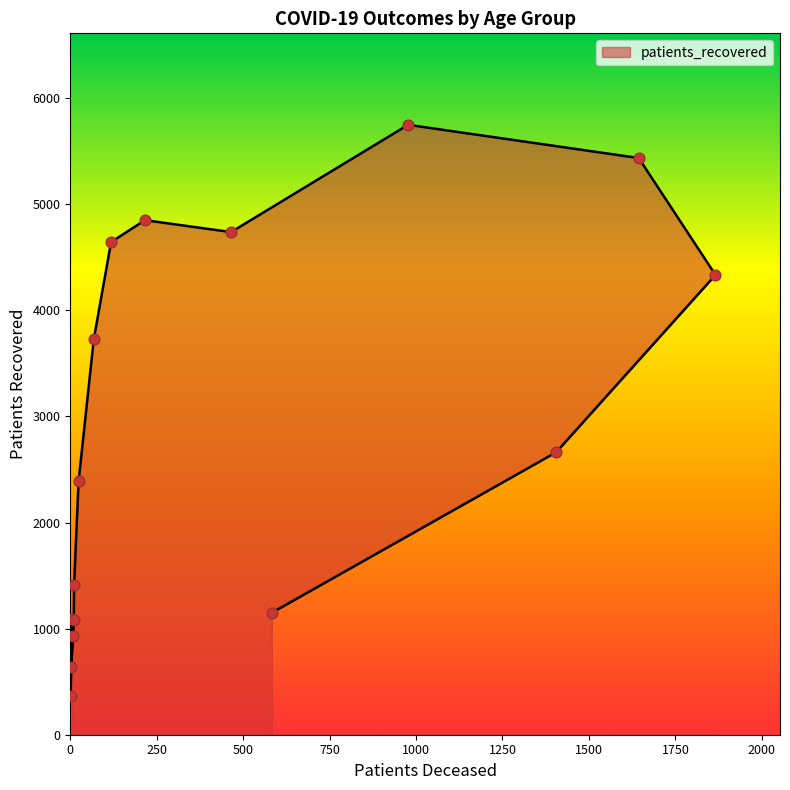

What is the ratio of the value at 20 - 24 to the value at <20?

0.3